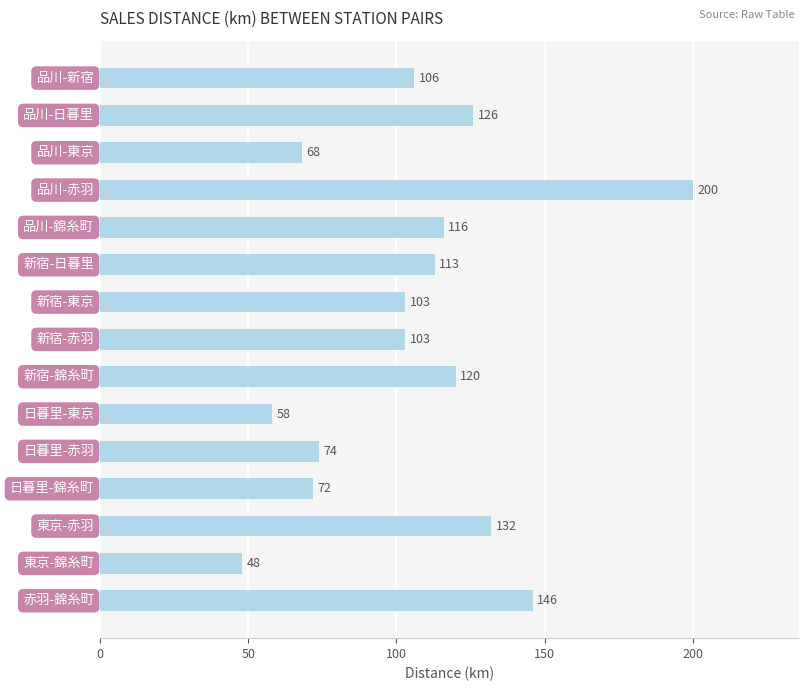

What is the value of the 4th bar from the top?

200